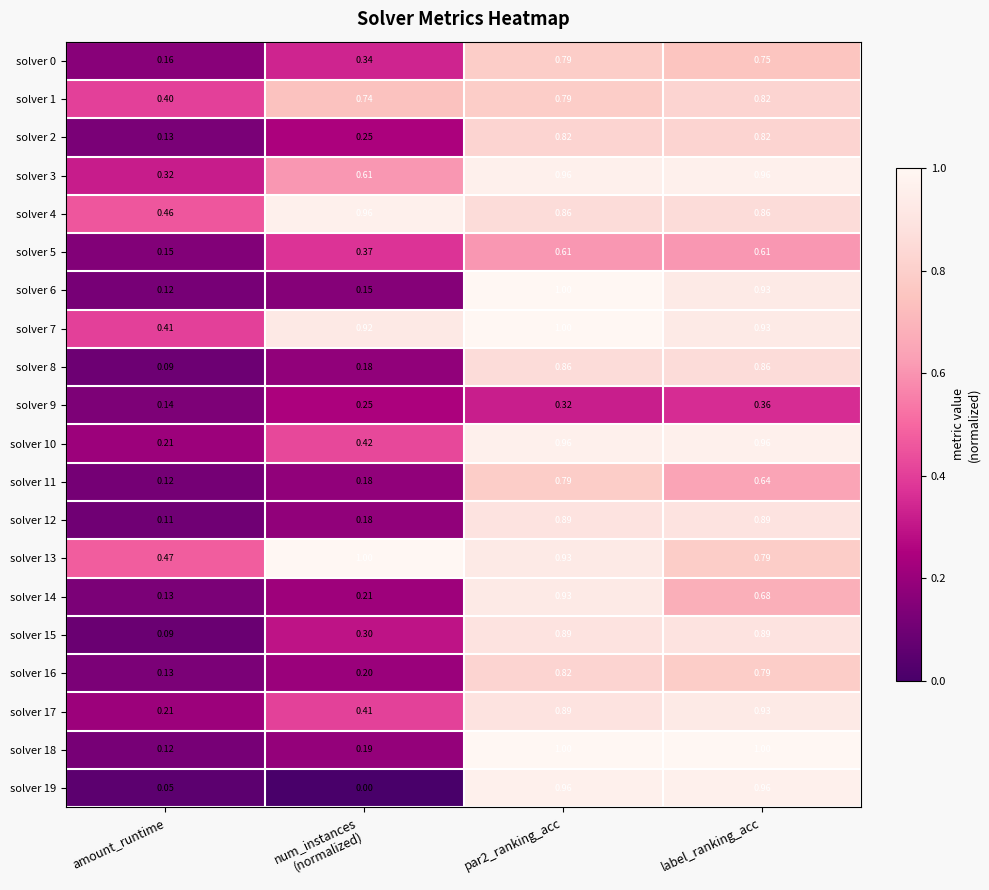

Which category has the lowest value in the solver 13 series?

amount_runtime